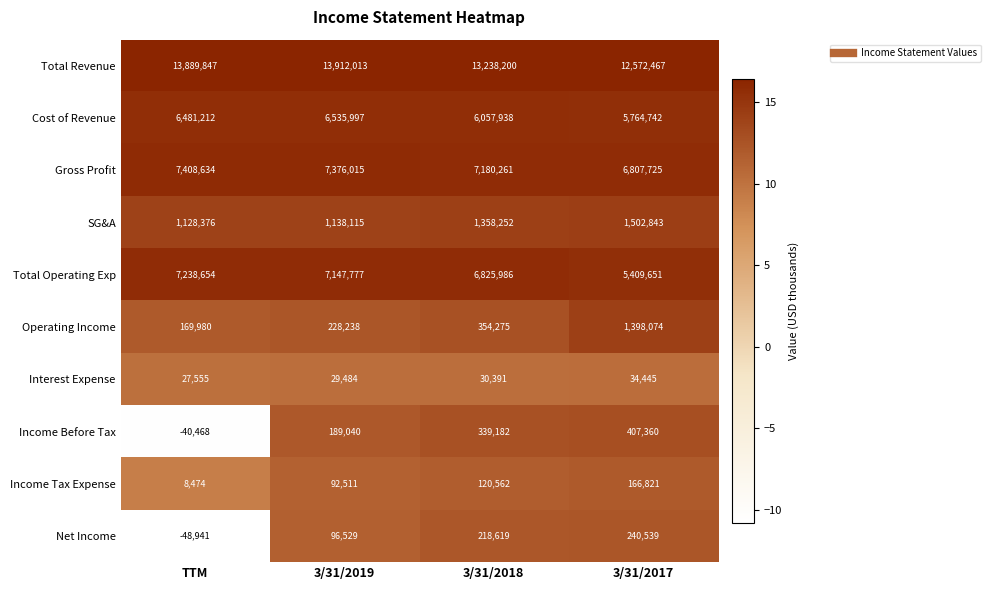

Read the Interest Expense value at TTM.

27555